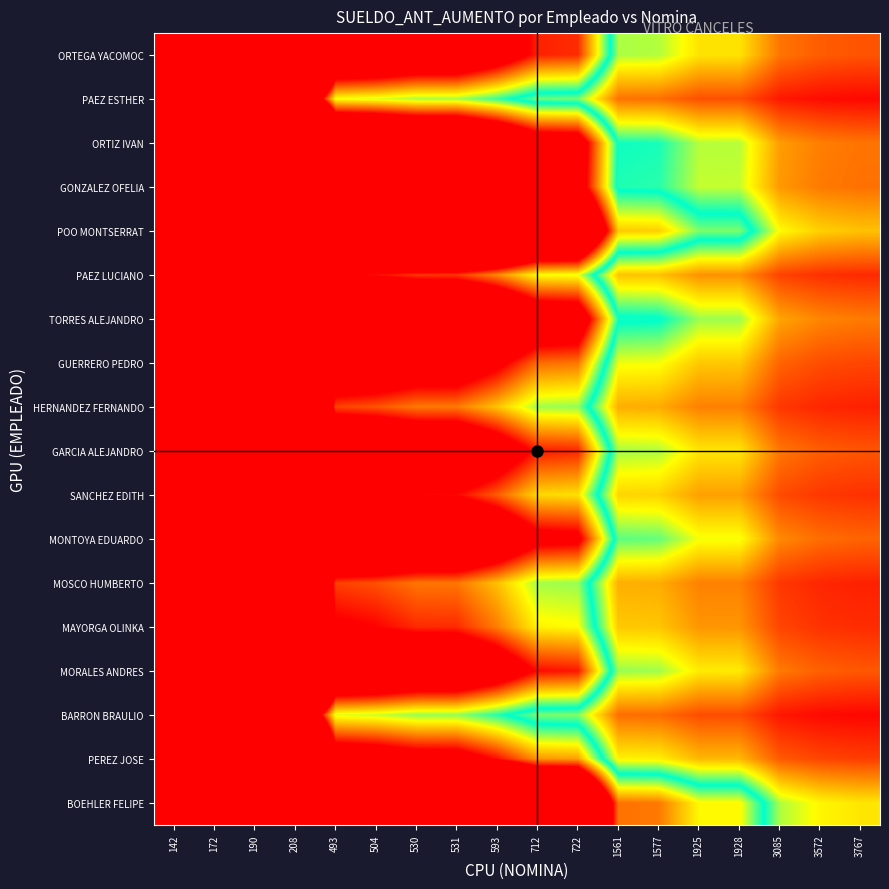

Which category has the lowest value across all series?

3767